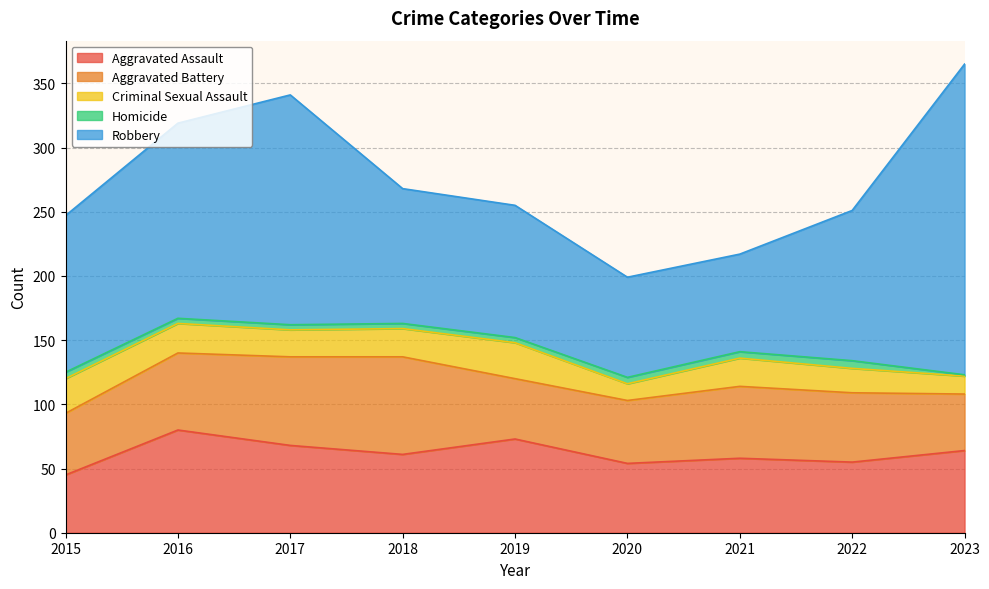

Count the number of data series in this chart.

5